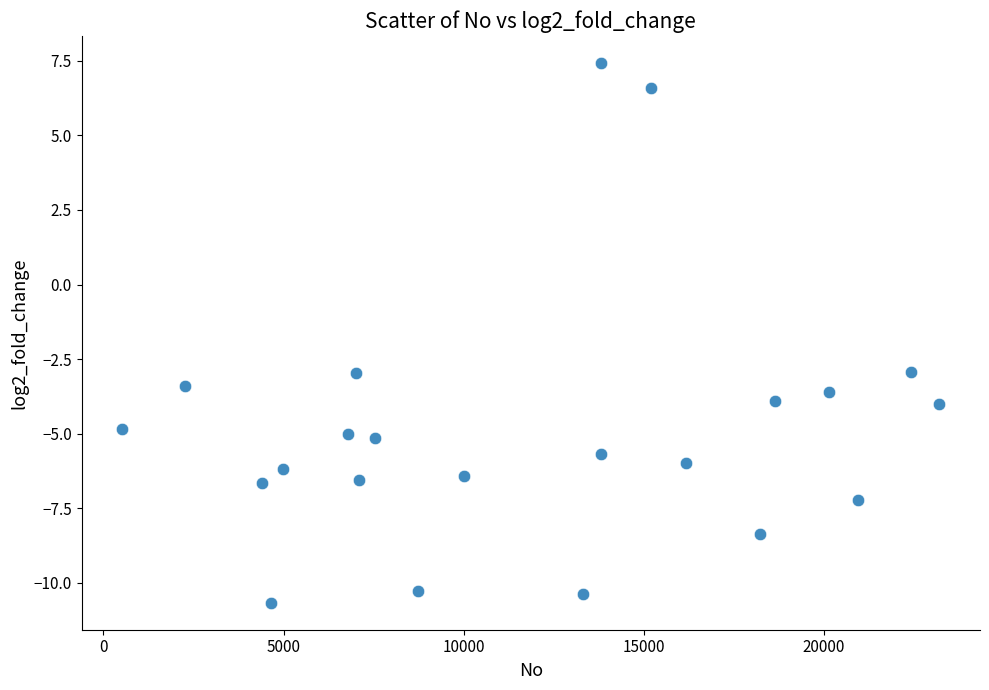

What is the range of Y values (max minus min)?

18.1